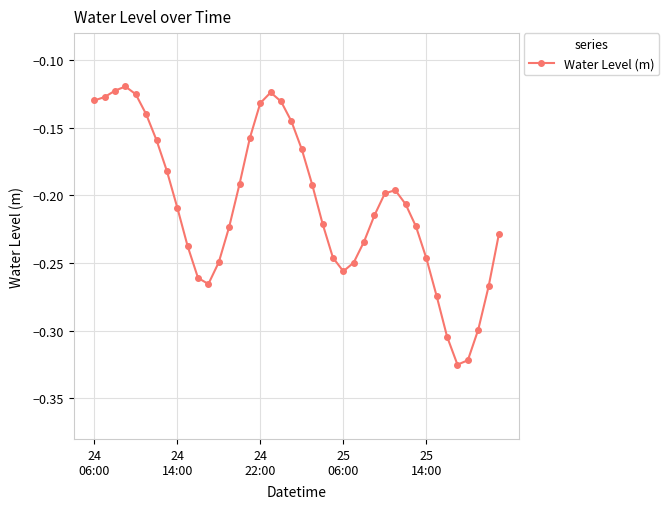

True or false: there are more than 0 points higher than both neighbors.

True